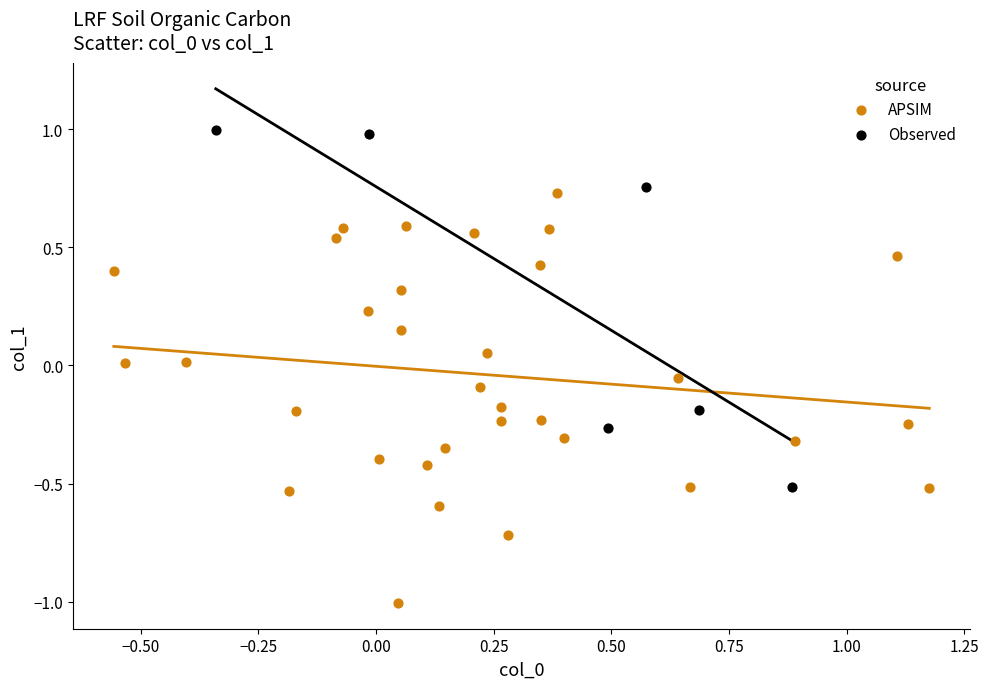

Which series has the largest Y range (max minus min)?

APSIM